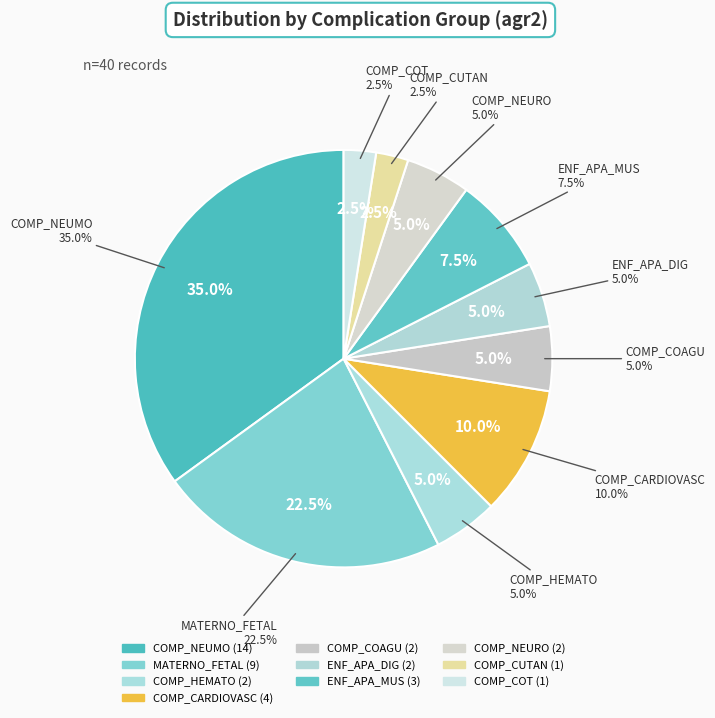

Does any single category account for the majority?

No